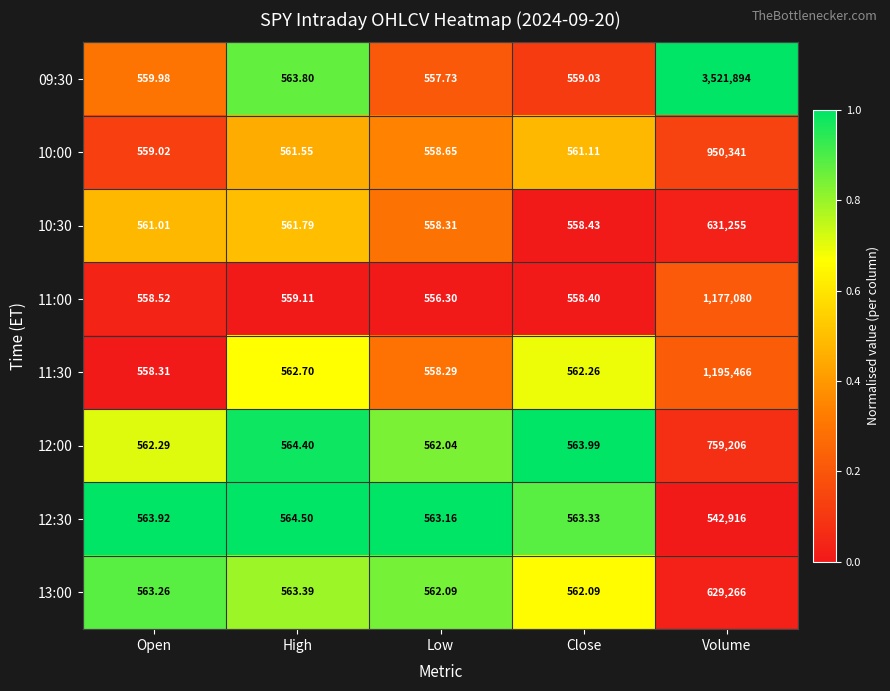

Where is 11:30 nearest to the value 598012?

High